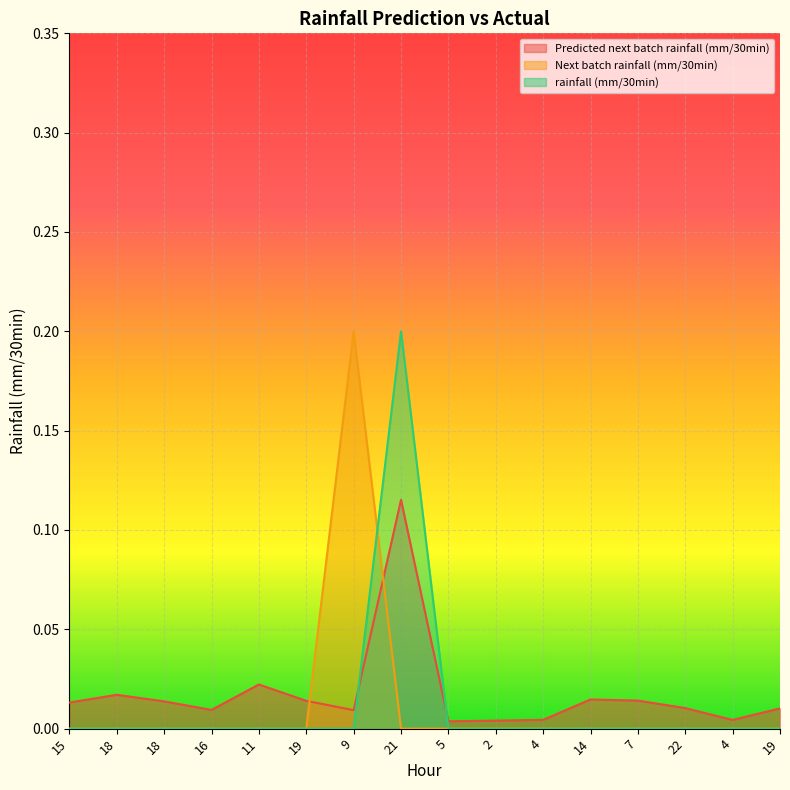

How many data points in Next batch rainfall (mm/30min) are above 0?

1